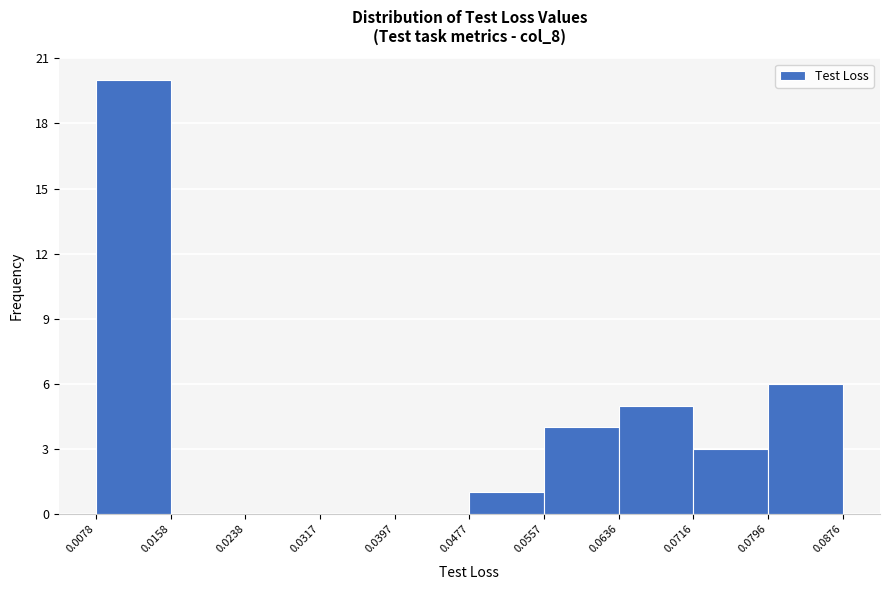

Which range on the x-axis has the tallest bar?

0.0078 to 0.0158